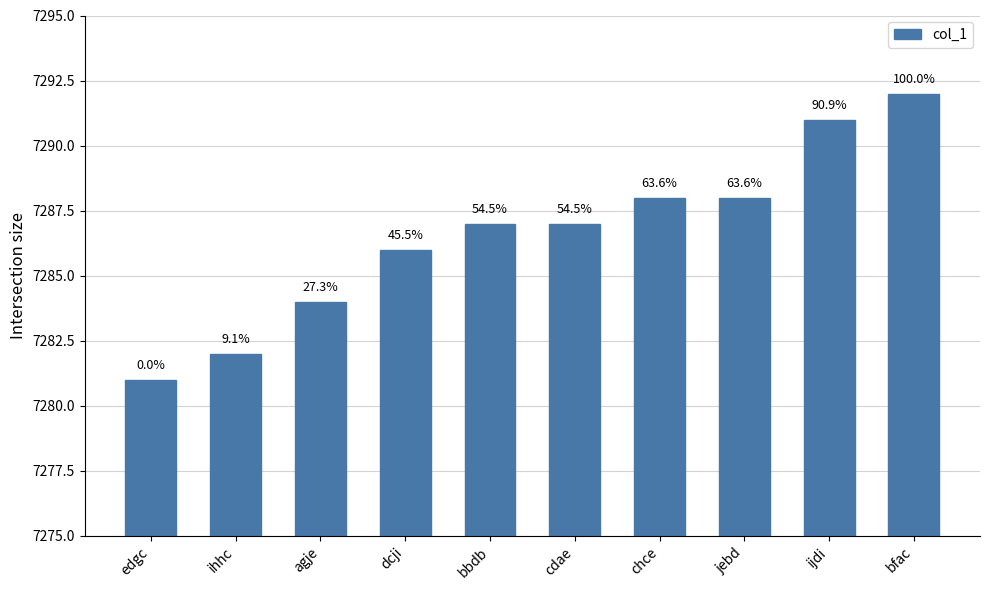

Is it true that the value at dcji is 7286?

True